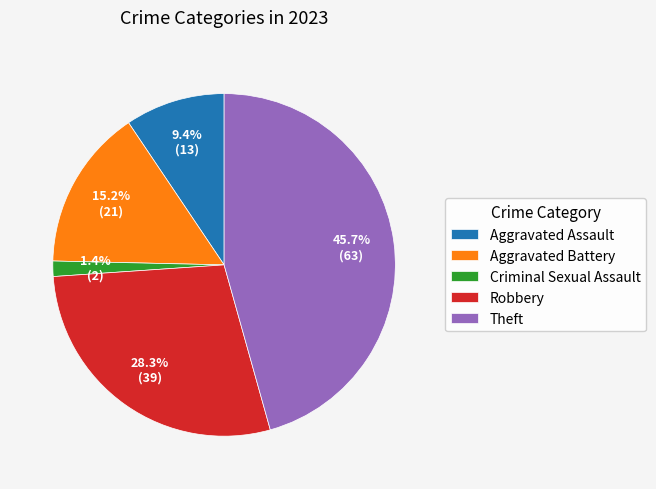

Does any single category account for the majority?

No